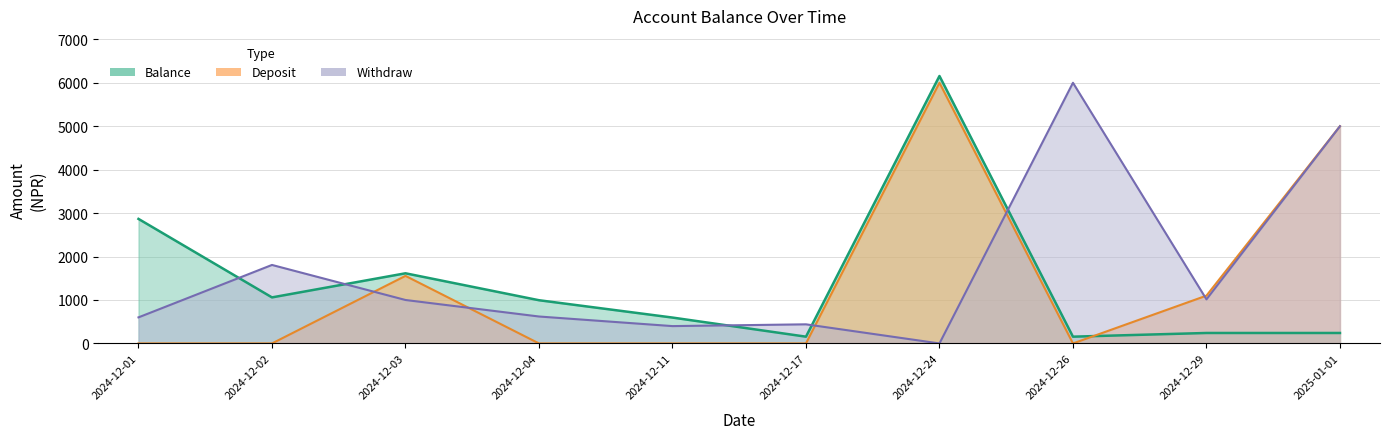

At which label is Deposit closest to 3000?

2024-12-03